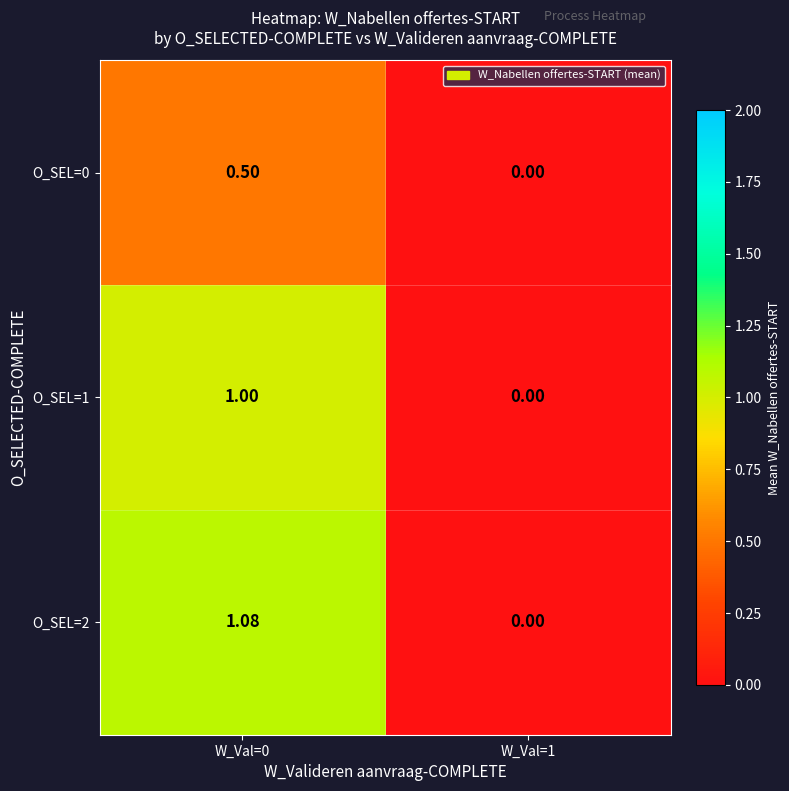

Is the value of O_SEL=1 at W_Val=1 greater than the value of O_SEL=2 at W_Val=0?

No